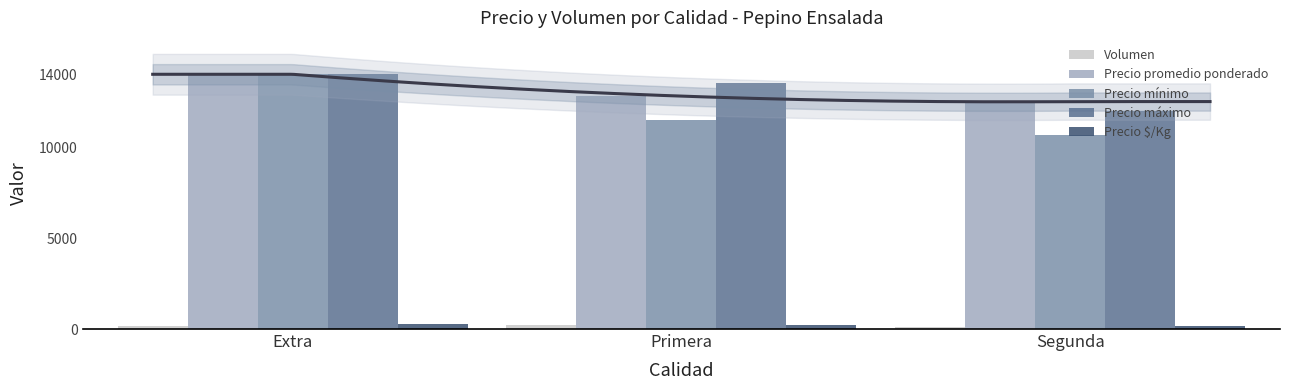

What is the lowest value of the Precio $/Kg series?

150